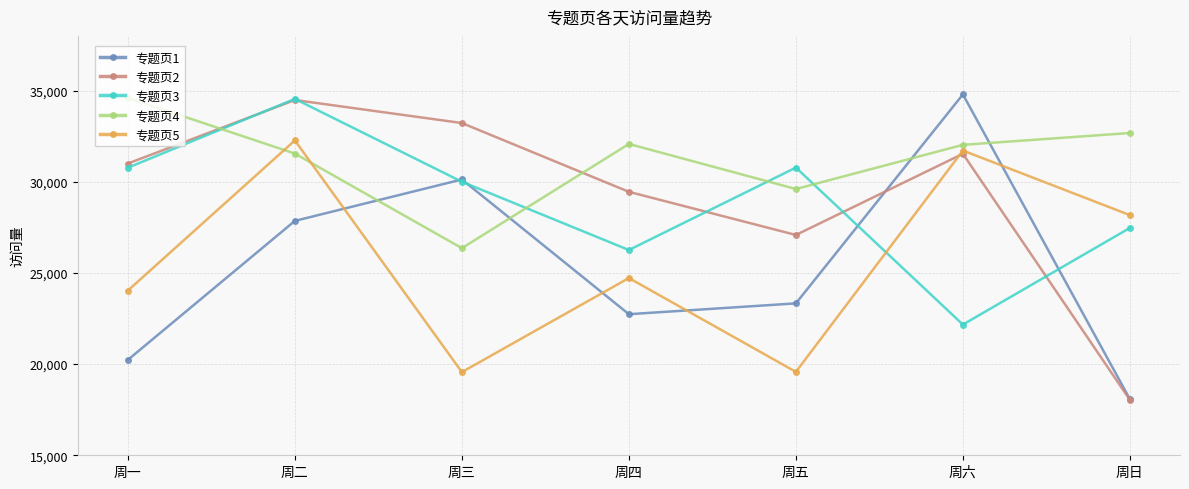

Which label corresponds to the largest value in the chart?

周六